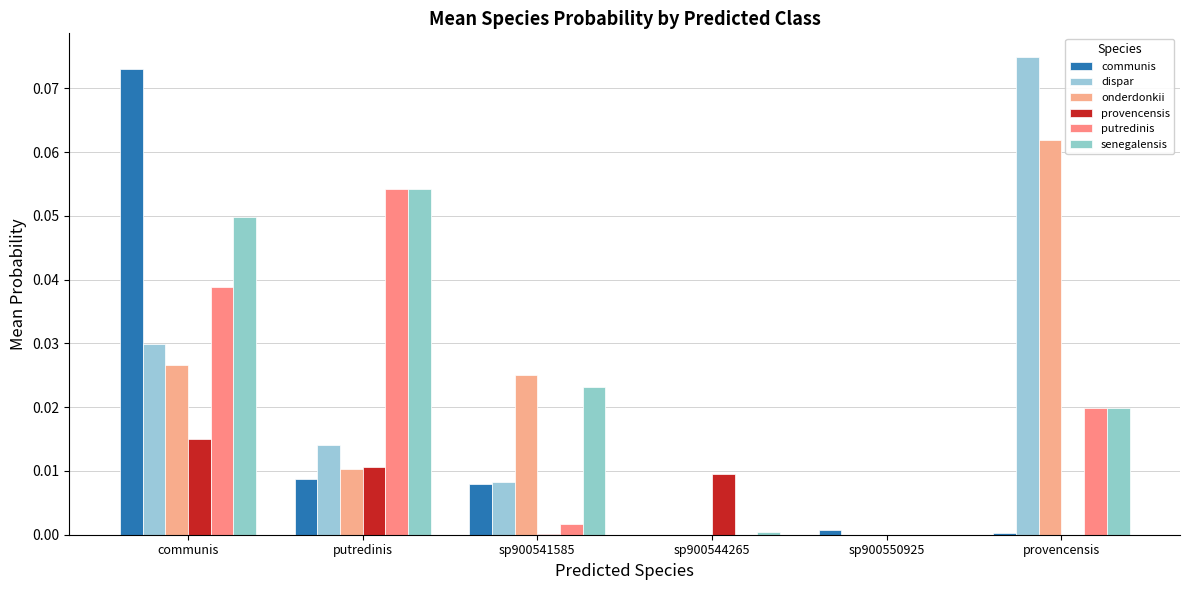

Reading left to right, what are all the values shown in this chart?

communis: 0.1	0.0	0.0	0.0	0.0	0.0
dispar: 0.0	0.0	0.0	0.0	0.0	0.1
onderdonkii: 0.0	0.0	0.0	0.0	0.0	0.1
provencensis: 0.0	0.0	0.0	0.0	0.0	0.0
putredinis: 0.0	0.1	0.0	0.0	0.0	0.0
senegalensis: 0.0	0.1	0.0	0.0	0.0	0.0